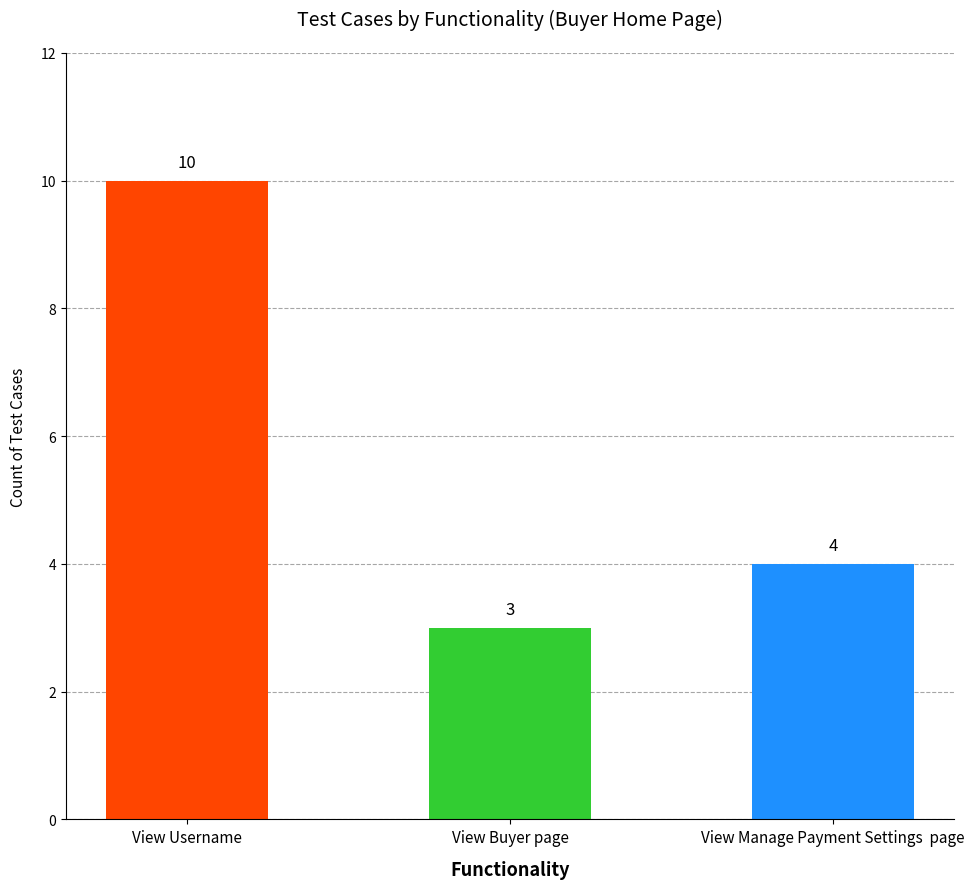

How many values are below 4?

1